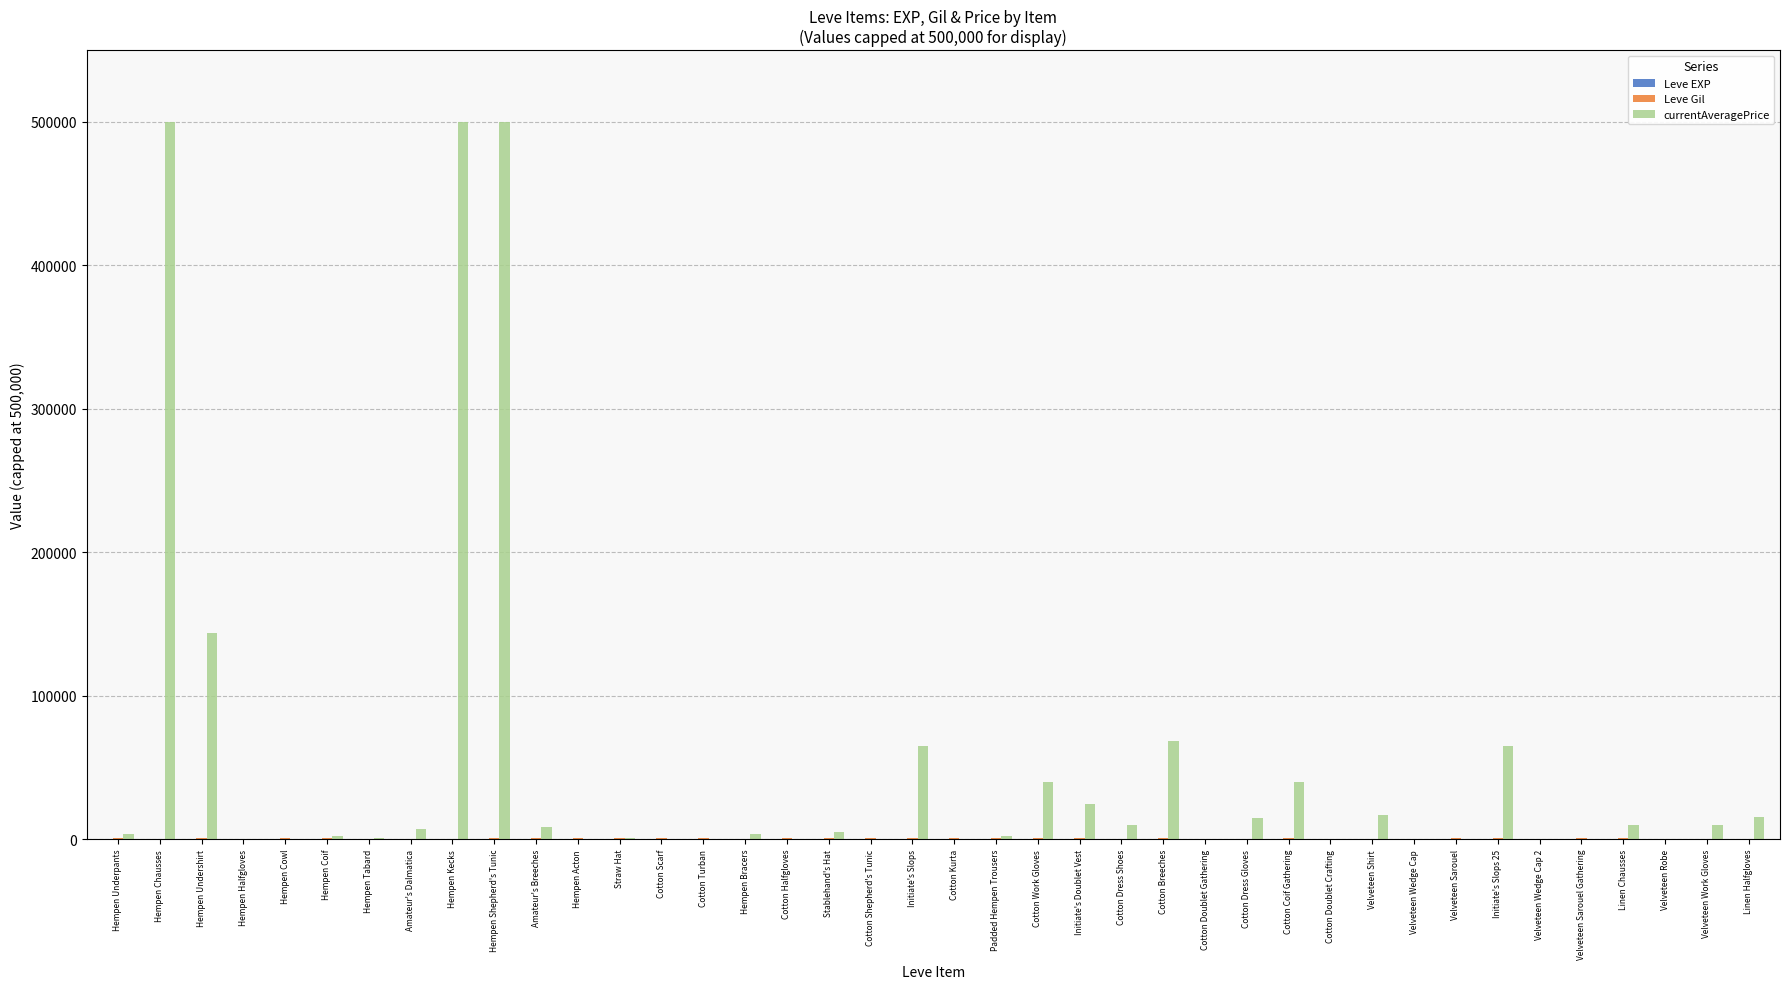

Which series changed the most between Hempen Chausses and Velveteen Work Gloves?

currentAveragePrice